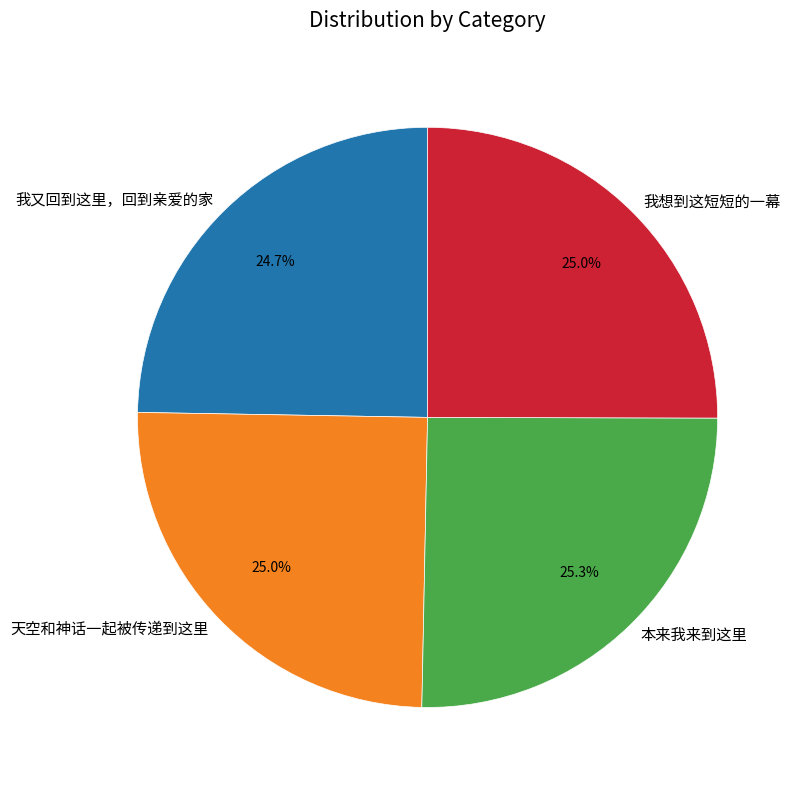

Approximately how many times larger is the value at 我想到这短短的一幕 compared to 本来我来到这里?

1.0